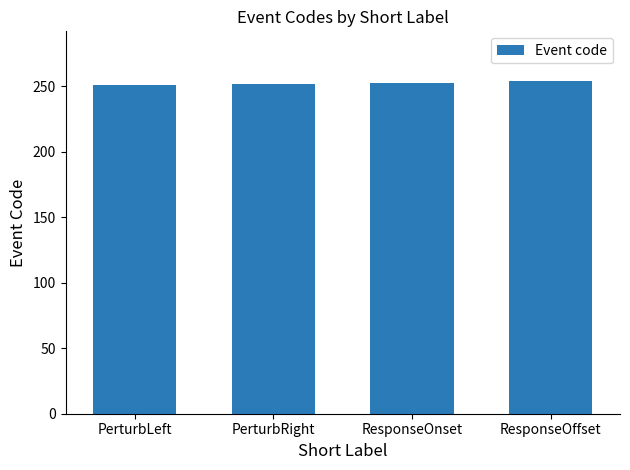

What is the smallest value displayed?

251